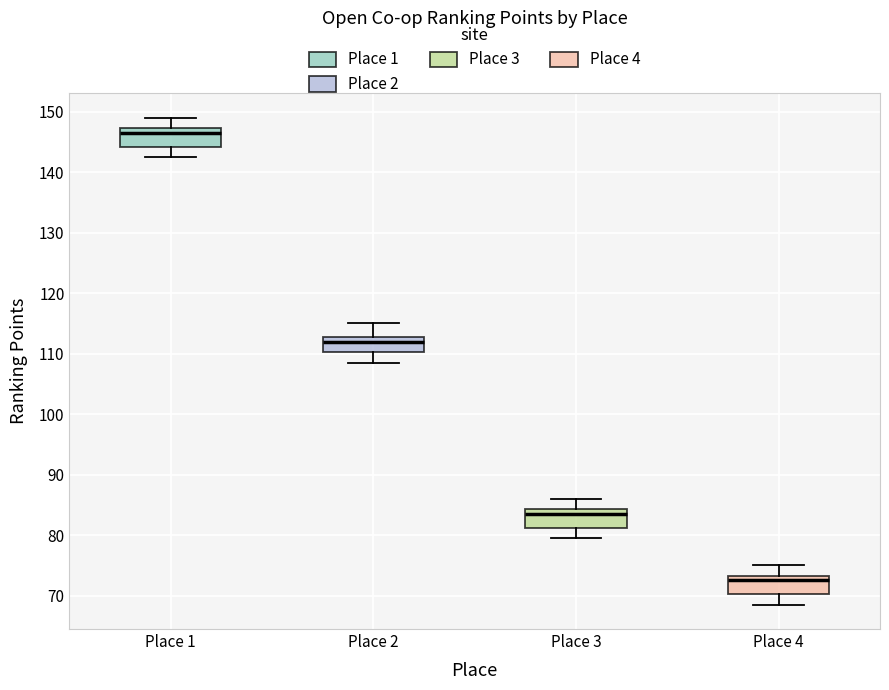

Where is the lower edge of the box for Place 3 on the y-axis? The values are not printed on the chart, so give them approximately, as read against the axis.

81